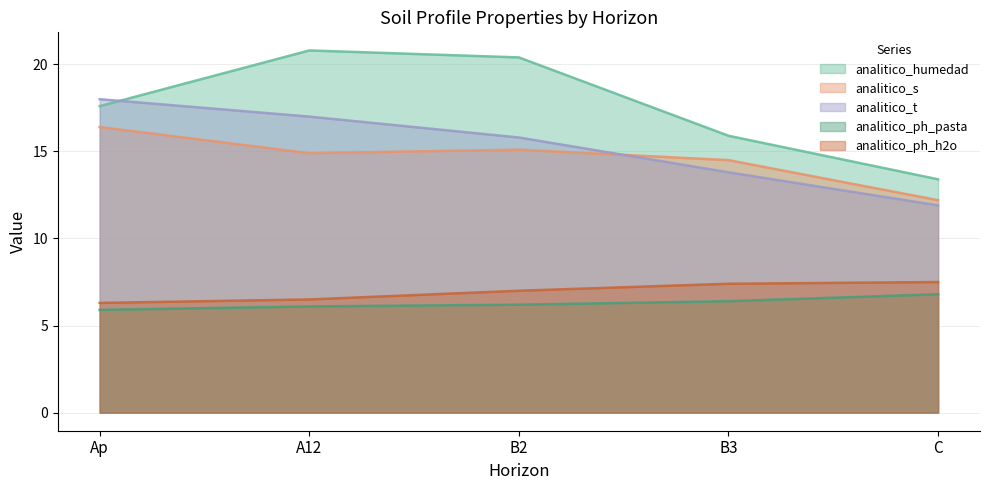

Count the number of categories in the chart.

5